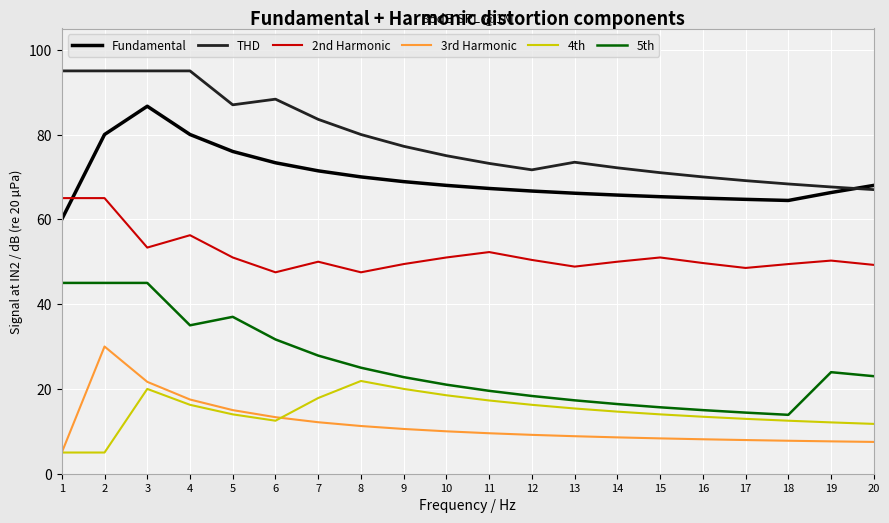

True or false: 2nd Harmonic and 3rd Harmonic cross at least once.

False